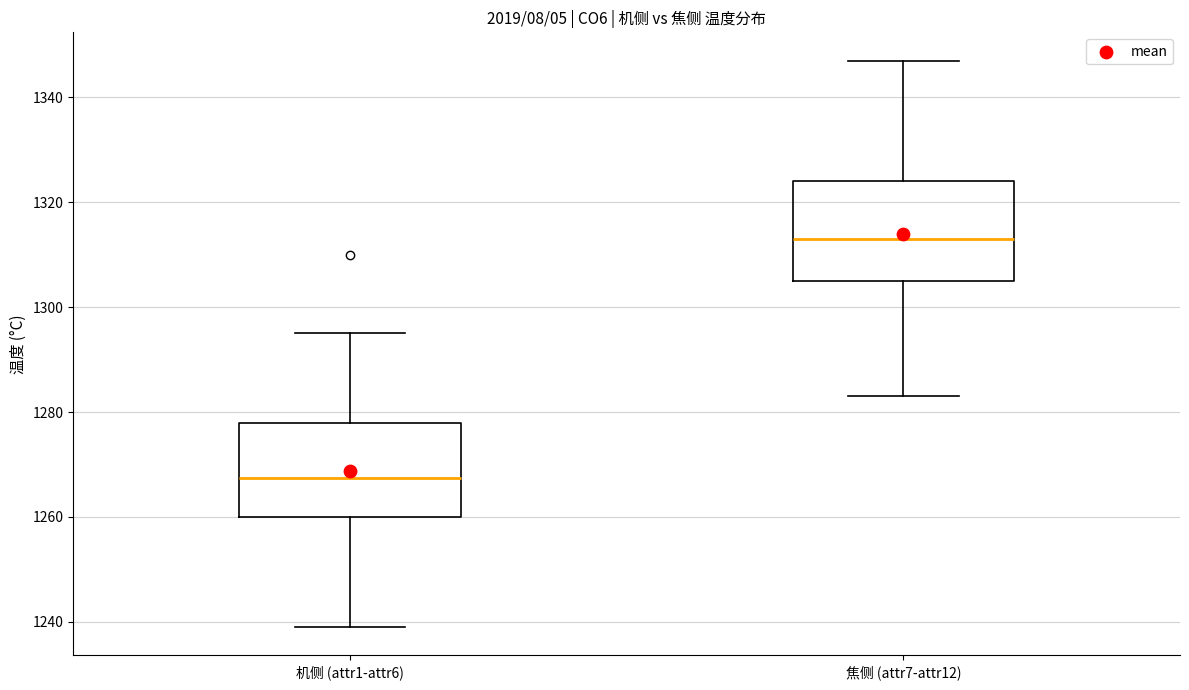

Where is the upper edge of the box for 机侧 (attr1-attr6) on the y-axis? The values are not printed on the chart, so give them approximately, as read against the axis.

1278